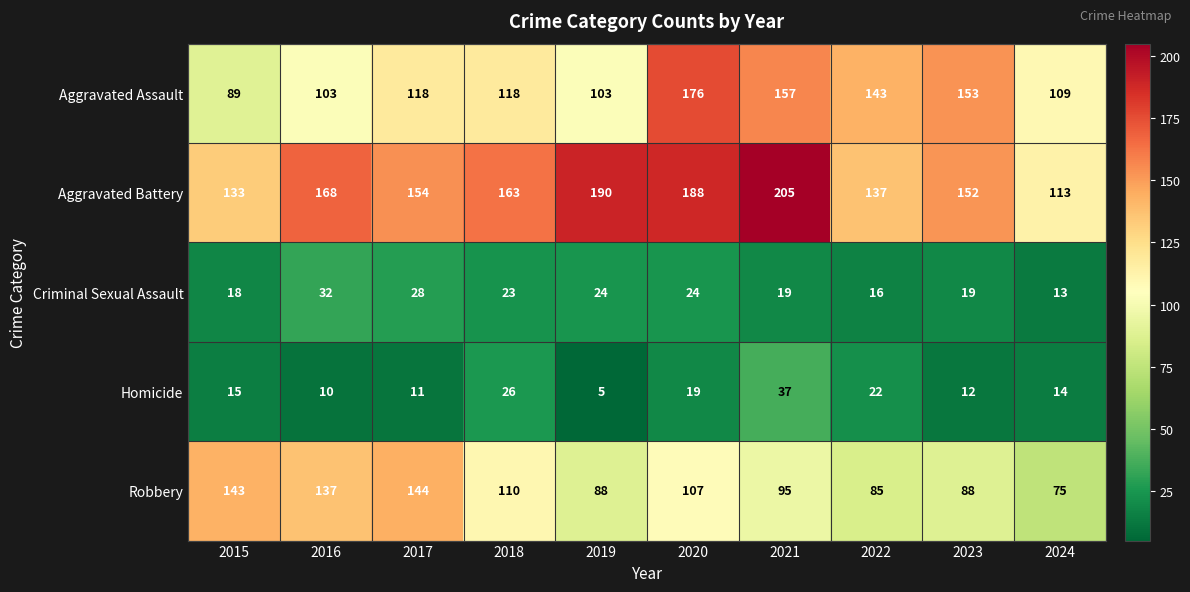

Count the number of categories in the chart.

10